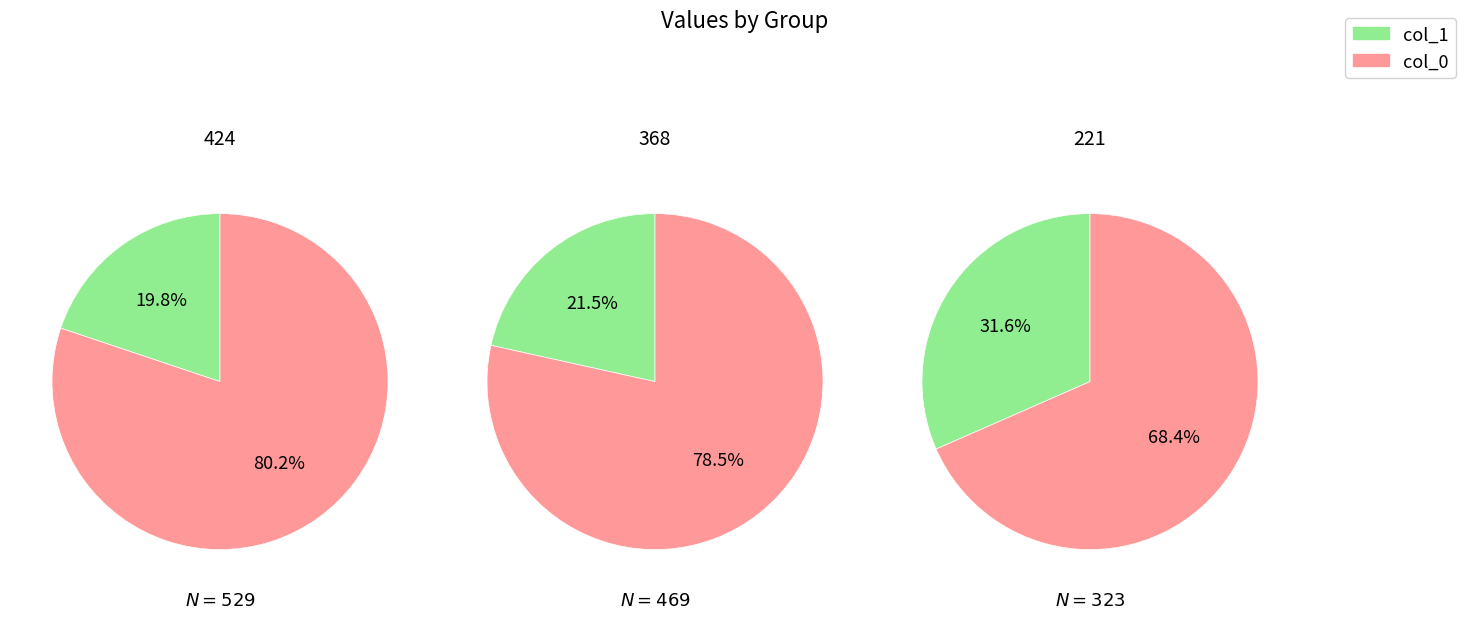

Is the sum of 424 and 221 greater than half?

Yes